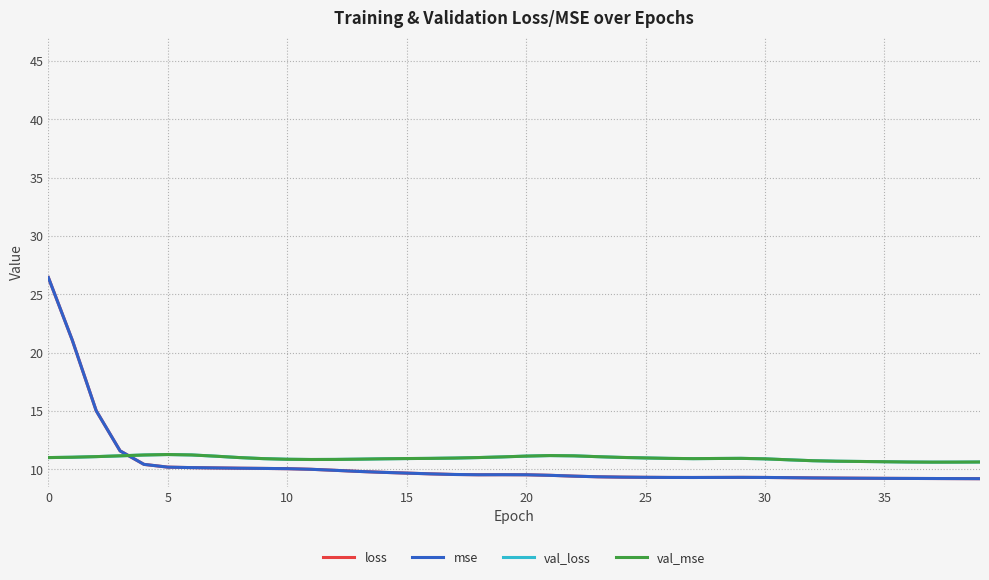

What is the label of the 3rd point from the right?

37